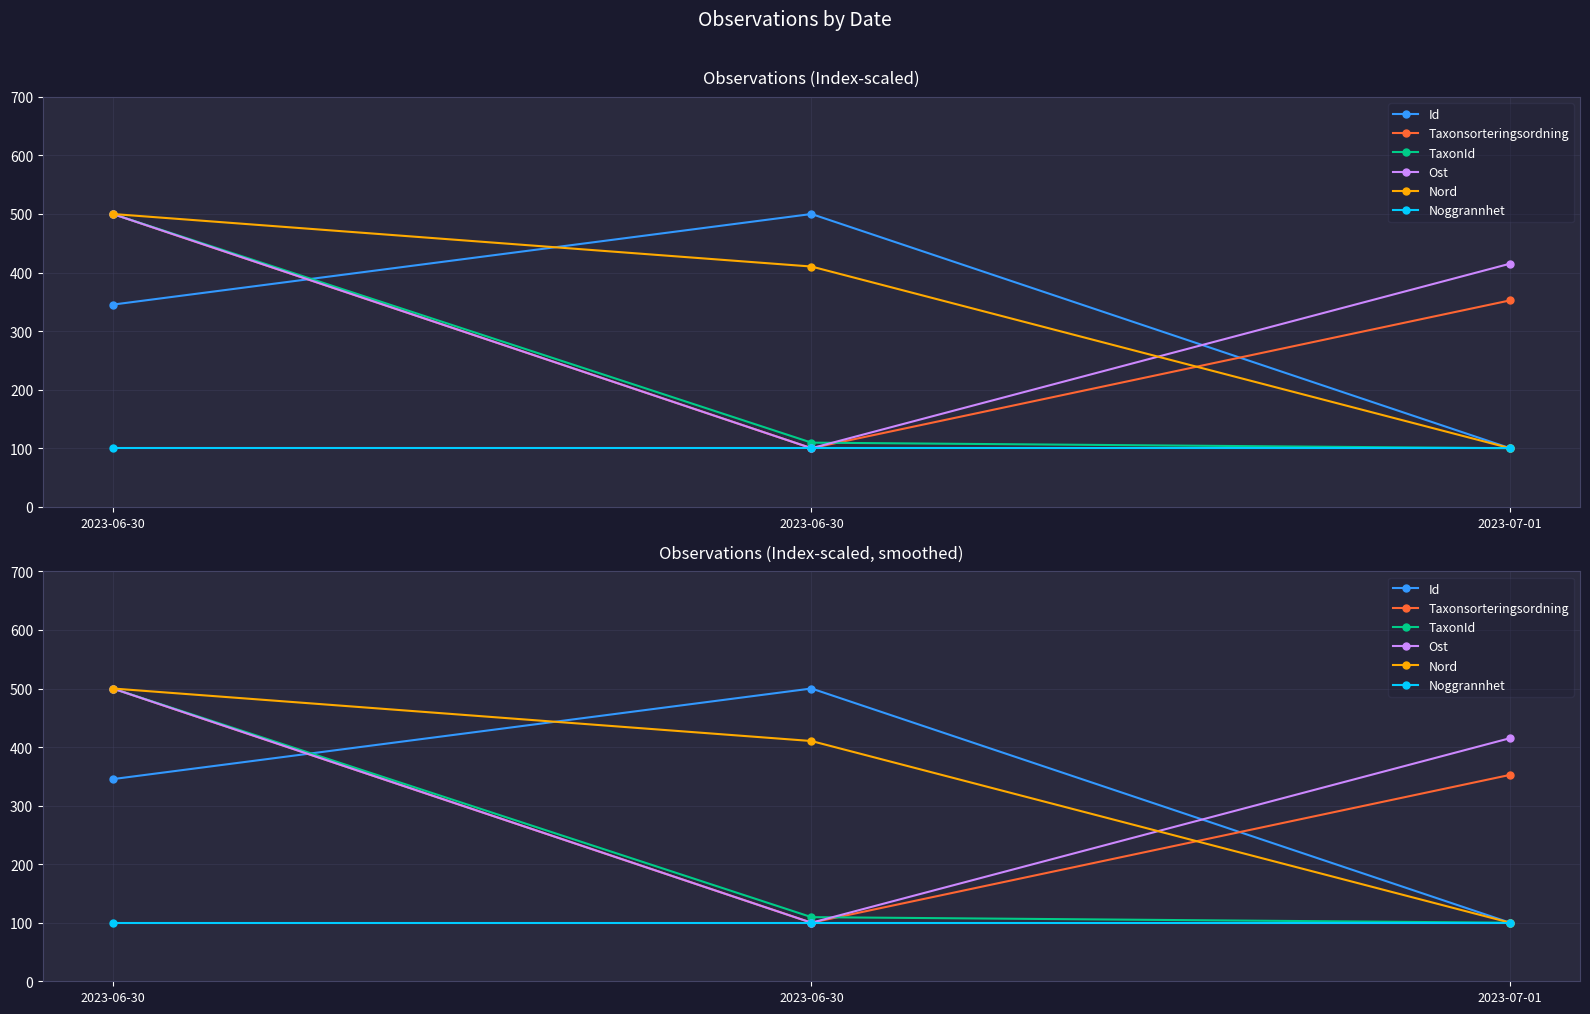

How many values in the Id series are below 345?

1